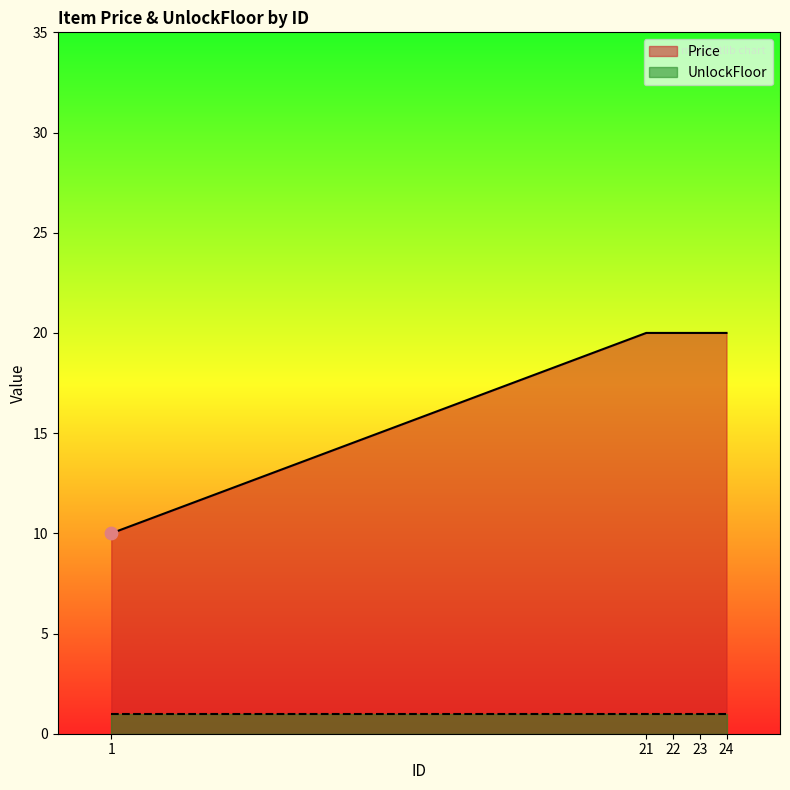

What is the ratio of the value at 22 to the value at 1?

2.0